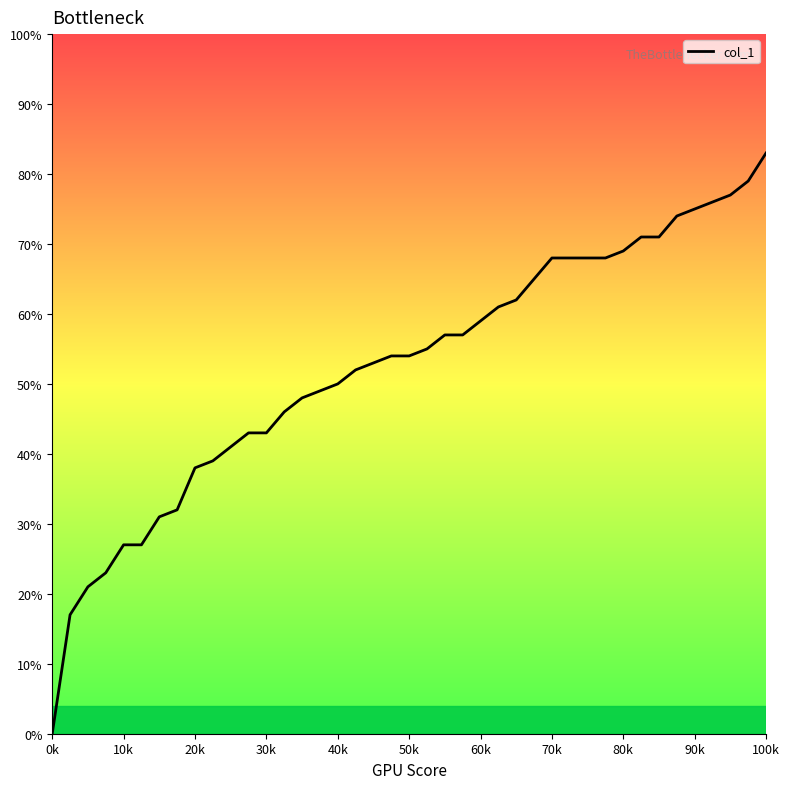

Reading right to left, extract all data points from this chart.

83.0	79.0	77.0	76.0	75.0	74.0	71.0	71.0	69.0	68.0	68.0	68.0	65.0	62.0	61.0	59.0	57.0	57.0	55.0	54.0	54.0	53.0	52.0	50.0	49.0	48.0	46.0	43.0	43.0	41.0	39.0	38.0	32.0	31.0	27.0	27.0	23.0	21.0	17.0	0.0